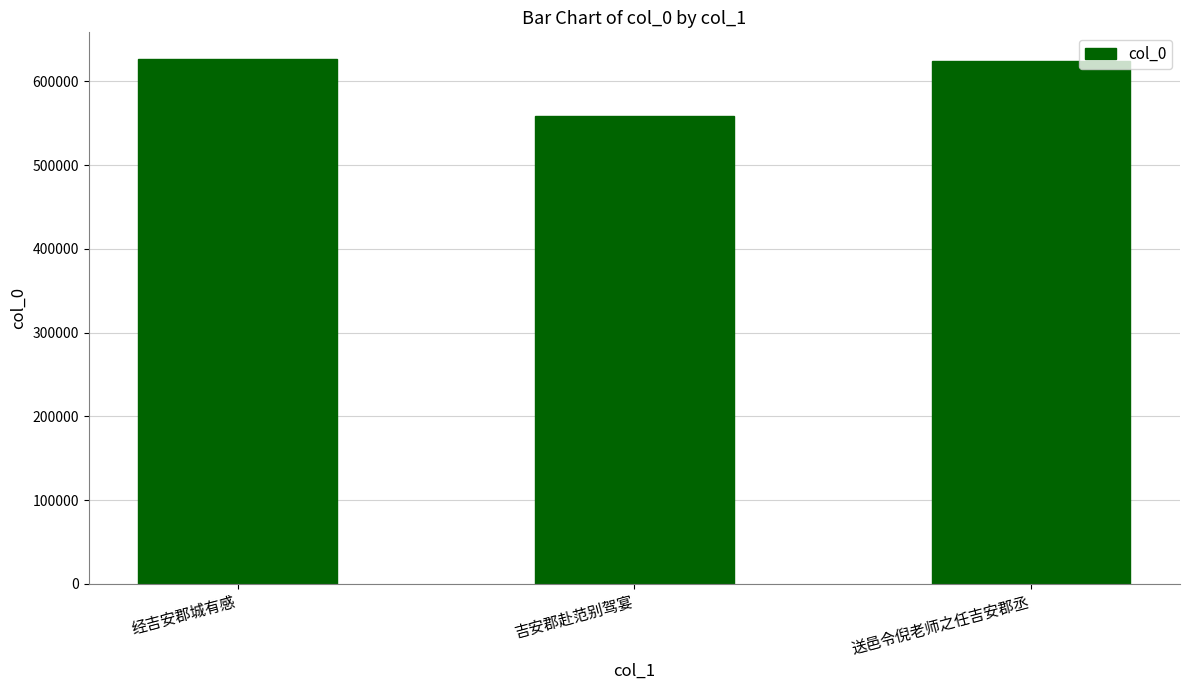

Does the chart contain any negative values?

No